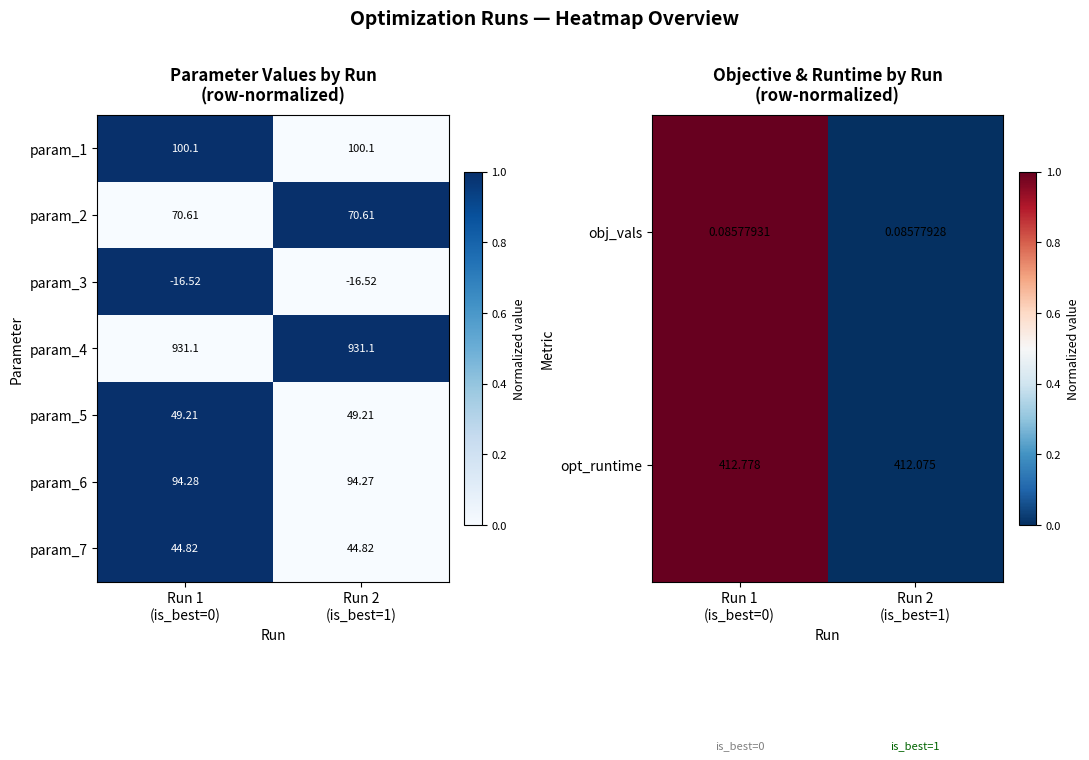

How many values in the param_7 series are below 1?

1